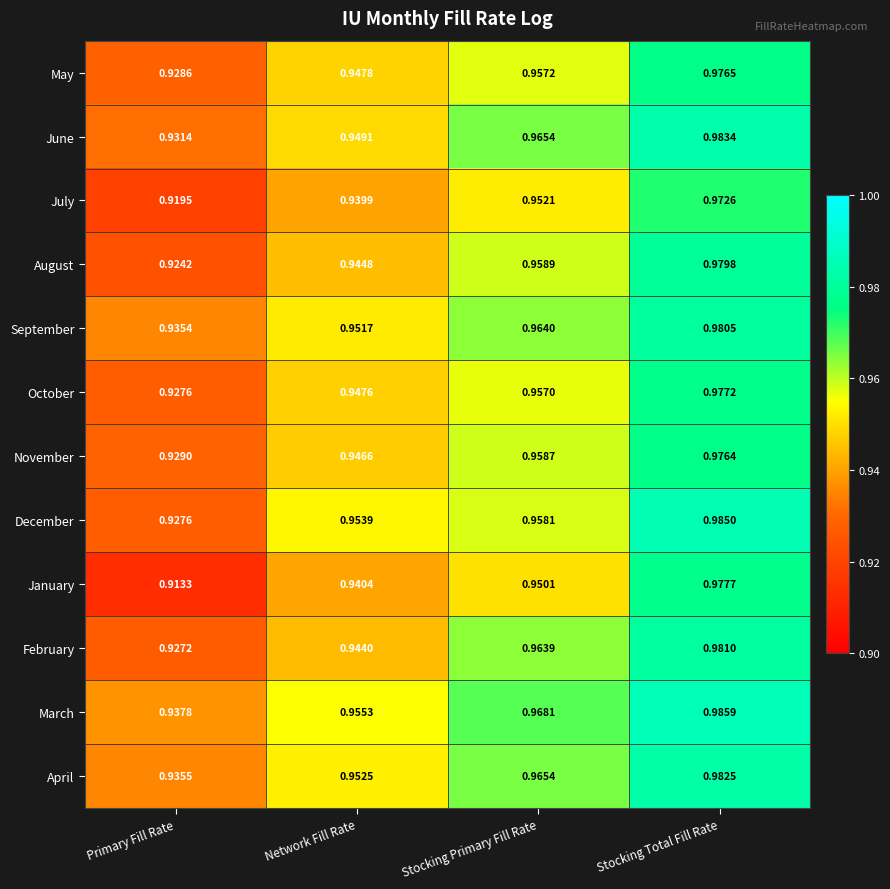

List the series in order of their peak value, lowest first.

July, November, May, October, January, August, September, February, April, June, December, March